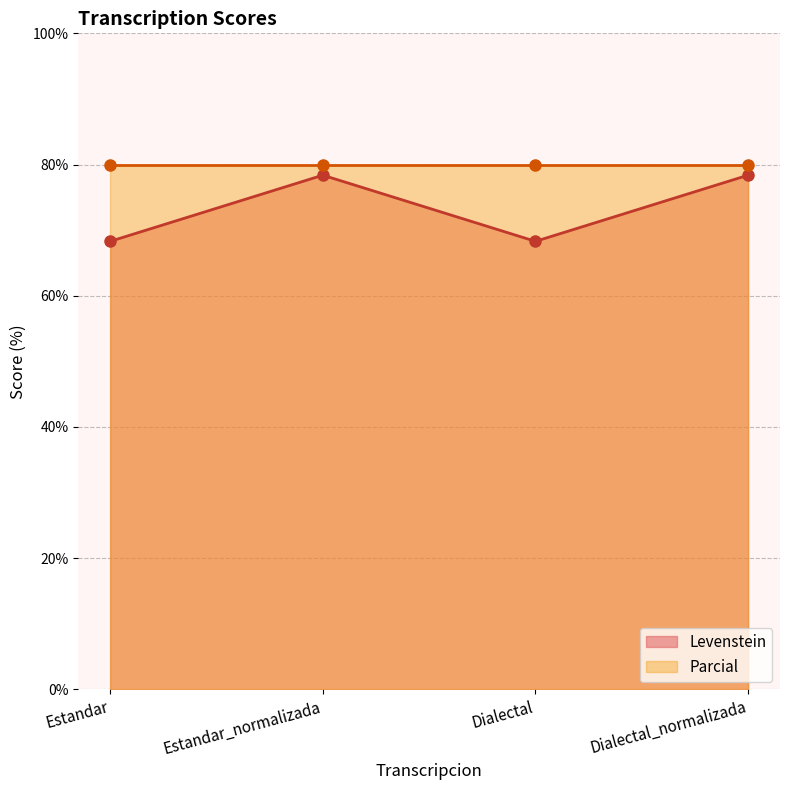

What is the maximum value for Levenstein?

78.4